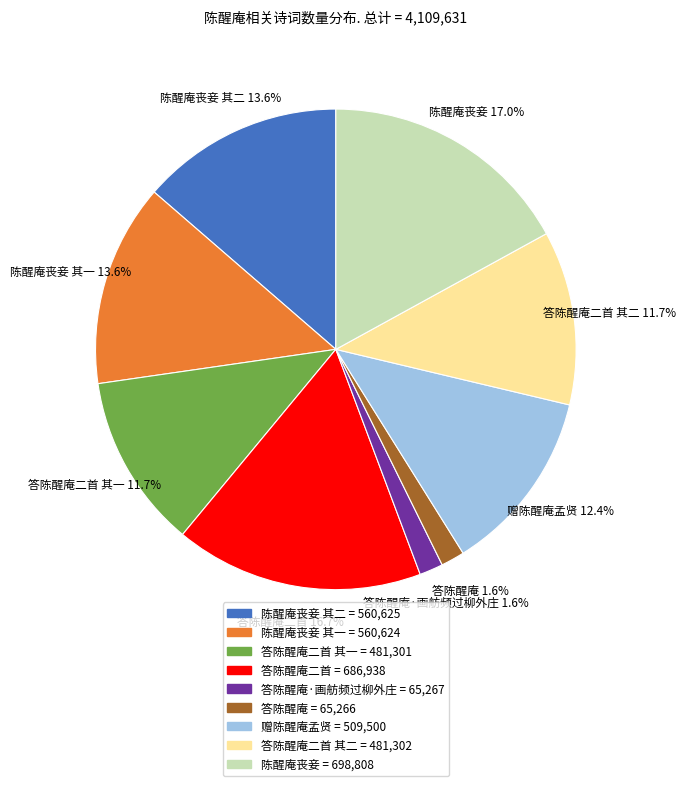

How many segments does this pie chart have?

9